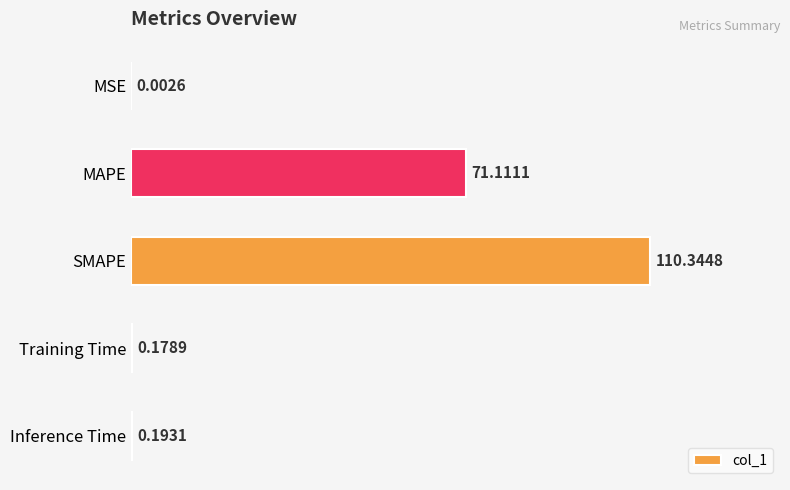

What is the change in value from SMAPE to Training Time?

-110.2